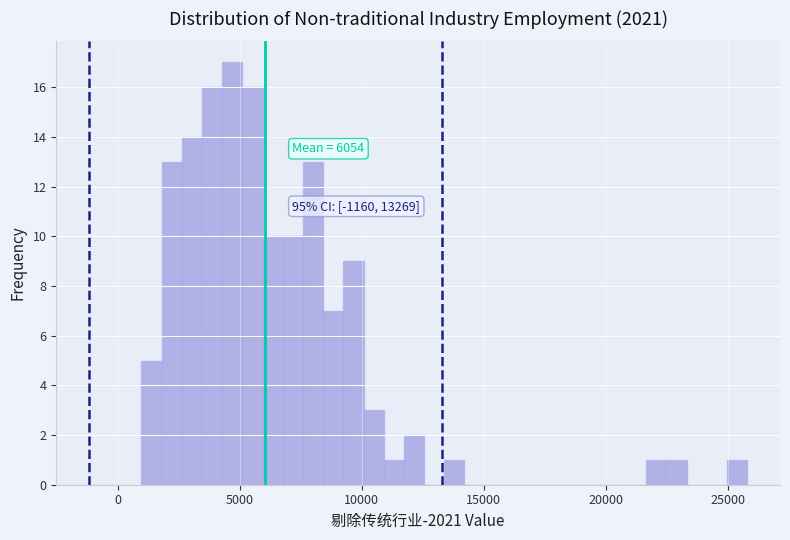

Around what value on the x-axis is the tallest bar? Give the approximate position of its centre, as read against the axis.

4500